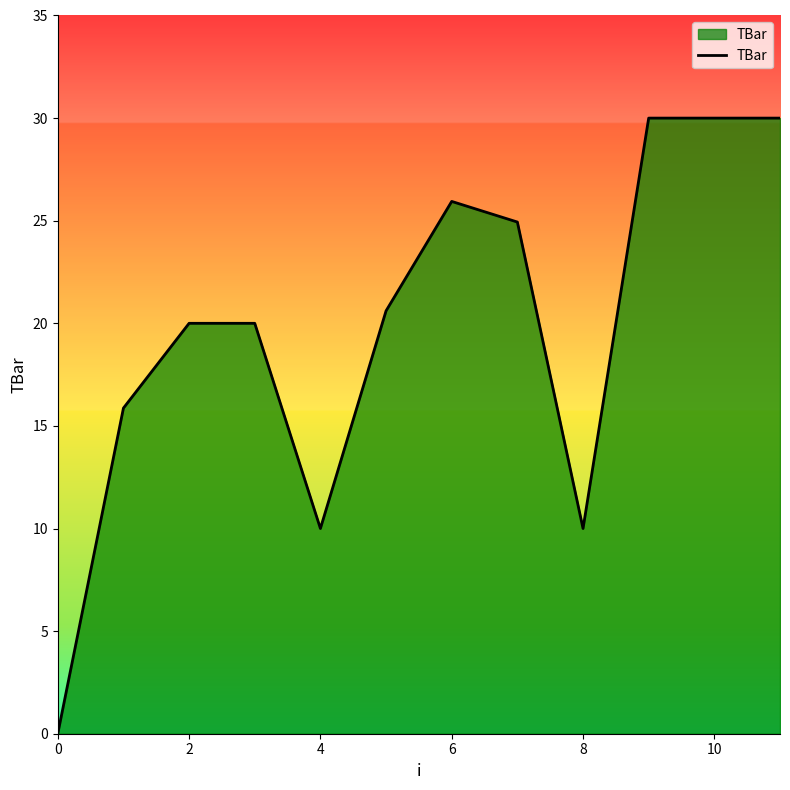

What is the greatest value displayed?

30.0